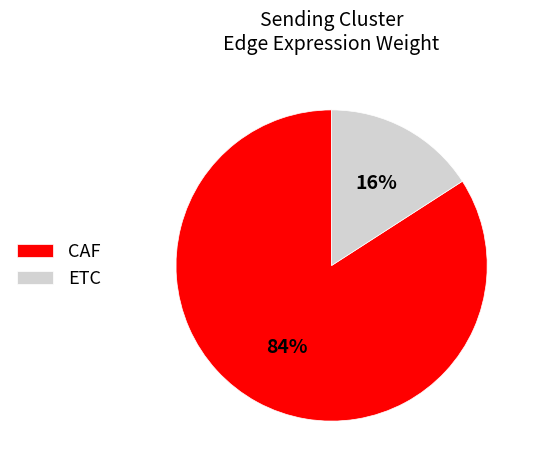

Do CAF and ETC together represent more than half of the pie?

Yes